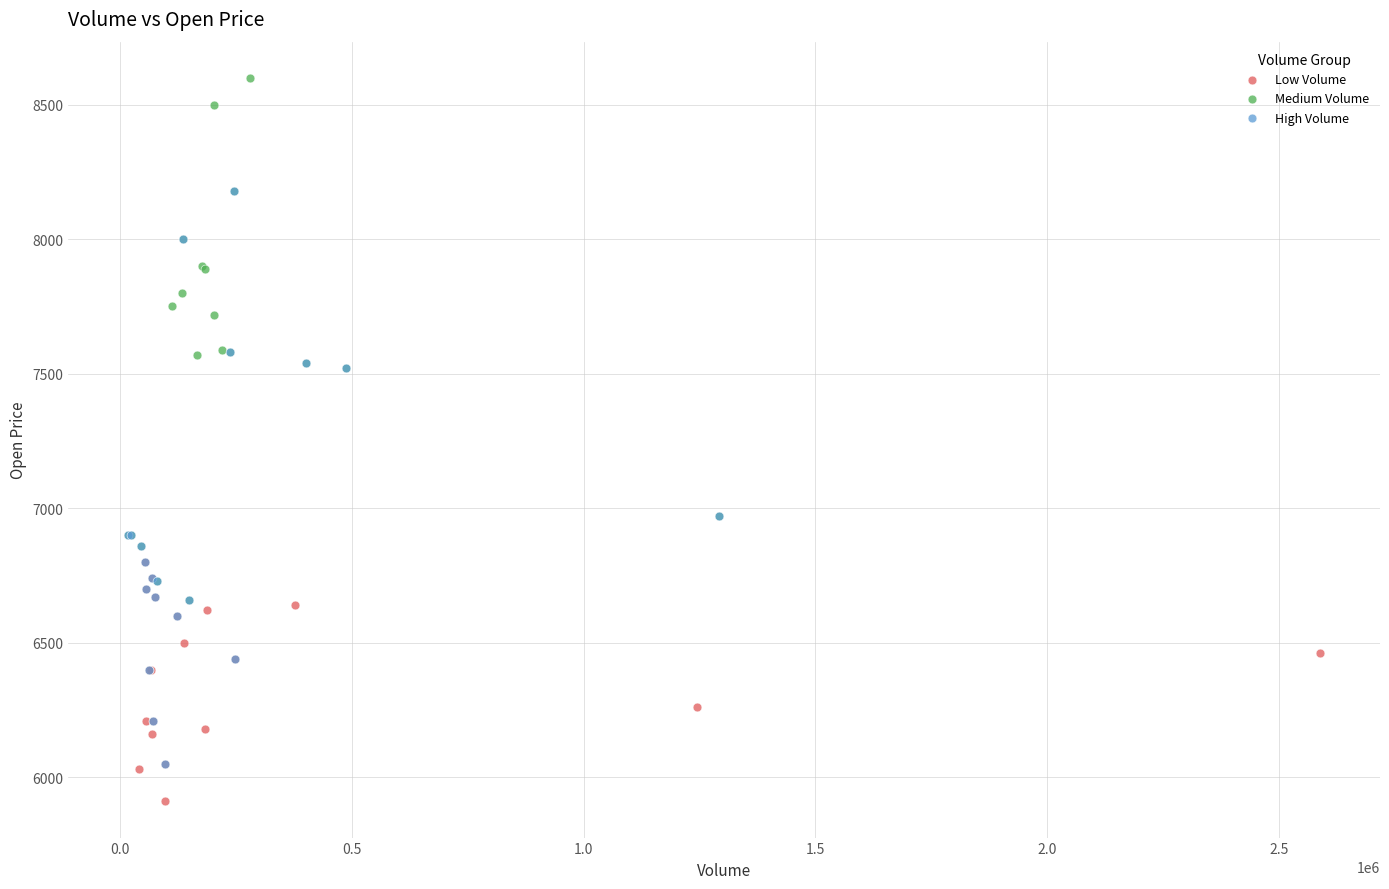

Which series contains the highest Y value?

Medium Volume